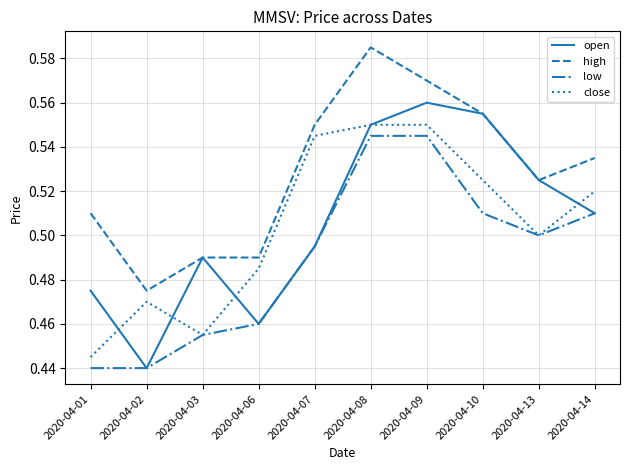

Where is open nearest to the value 0?

2020-04-02